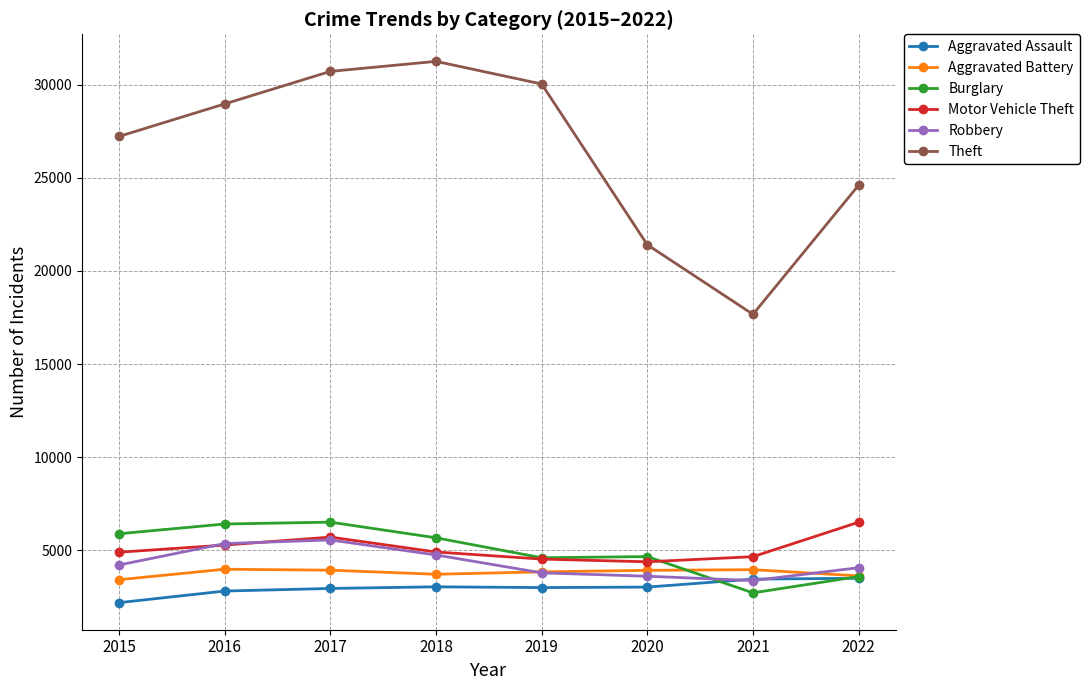

The value of Burglary at 2017 is 6505. True or false?

True